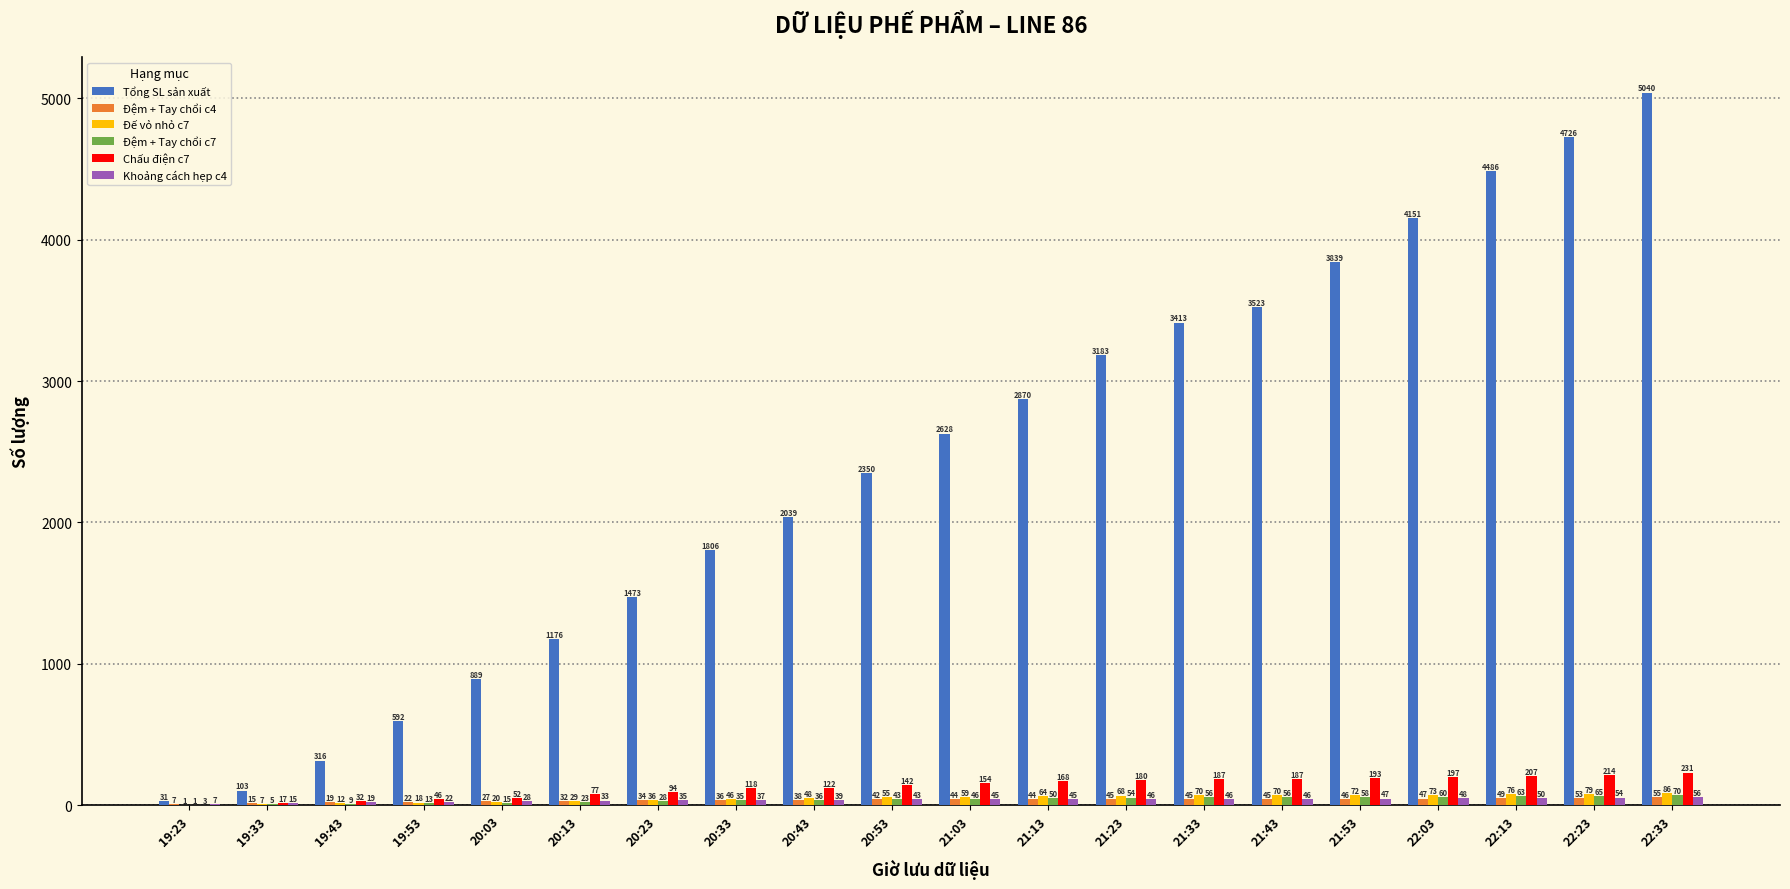

What is the difference between the Khoảng cách hẹp c4 values at 20:43 and 21:43?

7